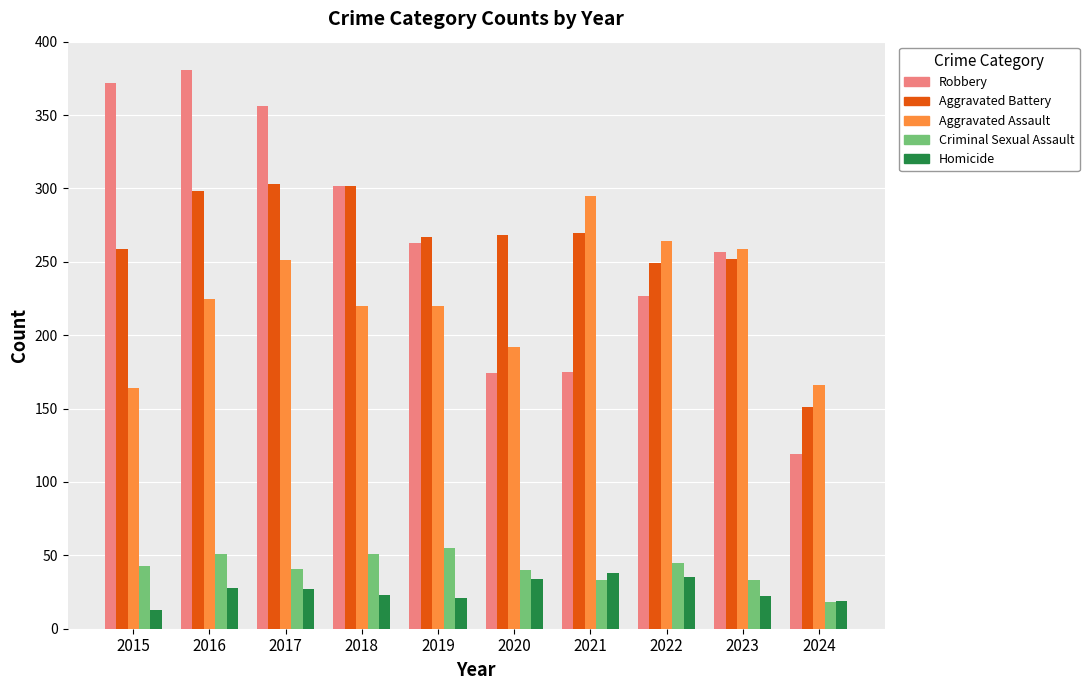

Where does the Aggravated Battery series first go above 268?

2016